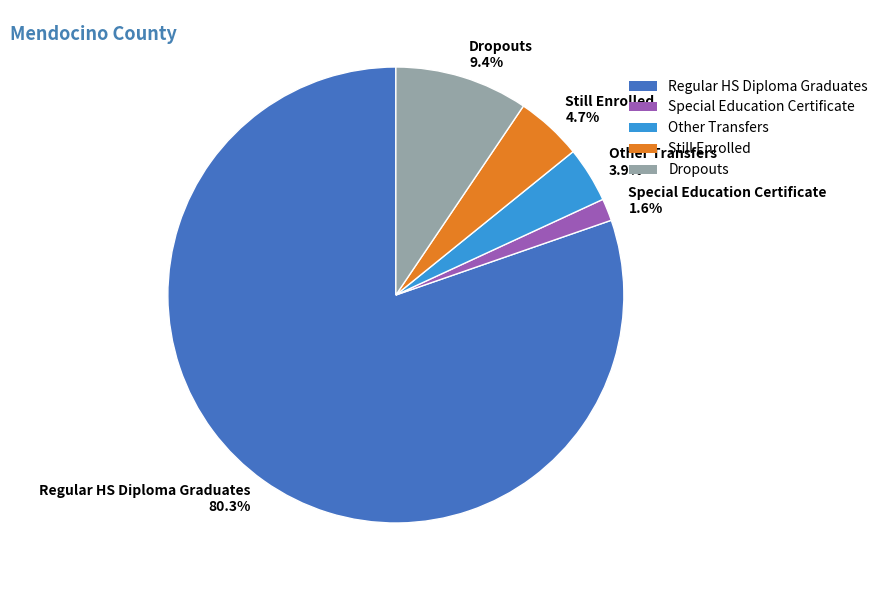

Rank the categories by value from highest to lowest.

Regular HS Diploma Graduates 80.3%, Dropouts 9.4%, Still Enrolled 4.7%, Other Transfers 3.9%, Special Education Certificate 1.6%